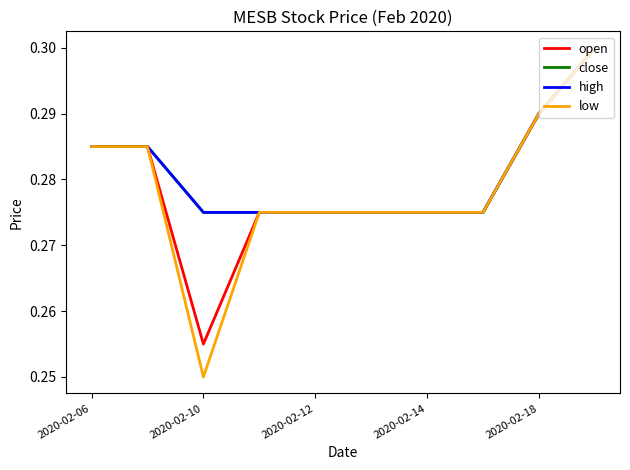

How many lines are shown in the chart?

4